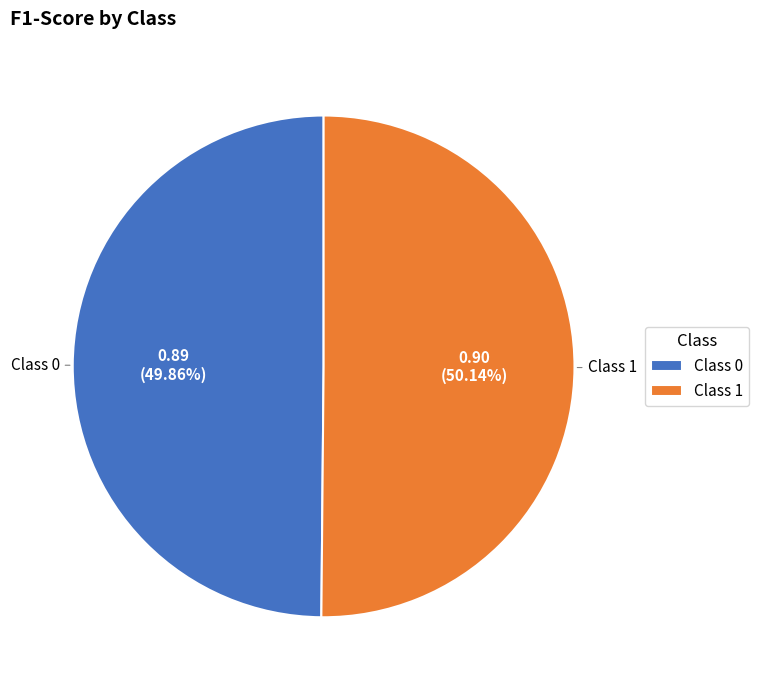

Is the sum of Class 1 and Class 0 greater than half?

Yes